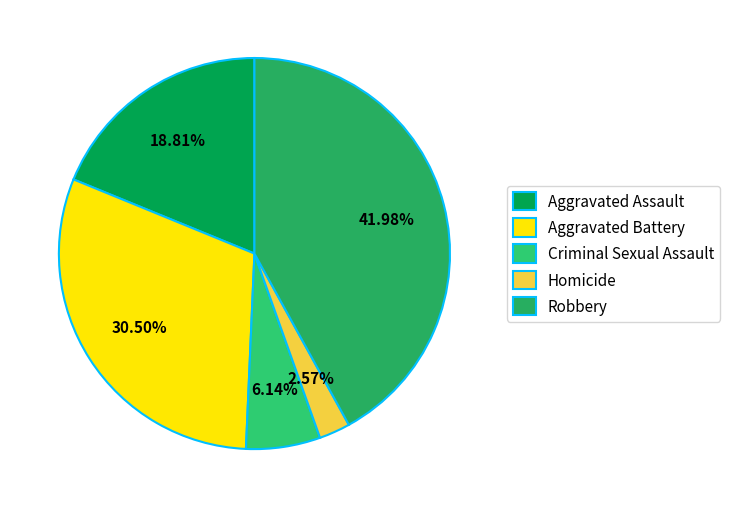

How many segments does this pie chart have?

5